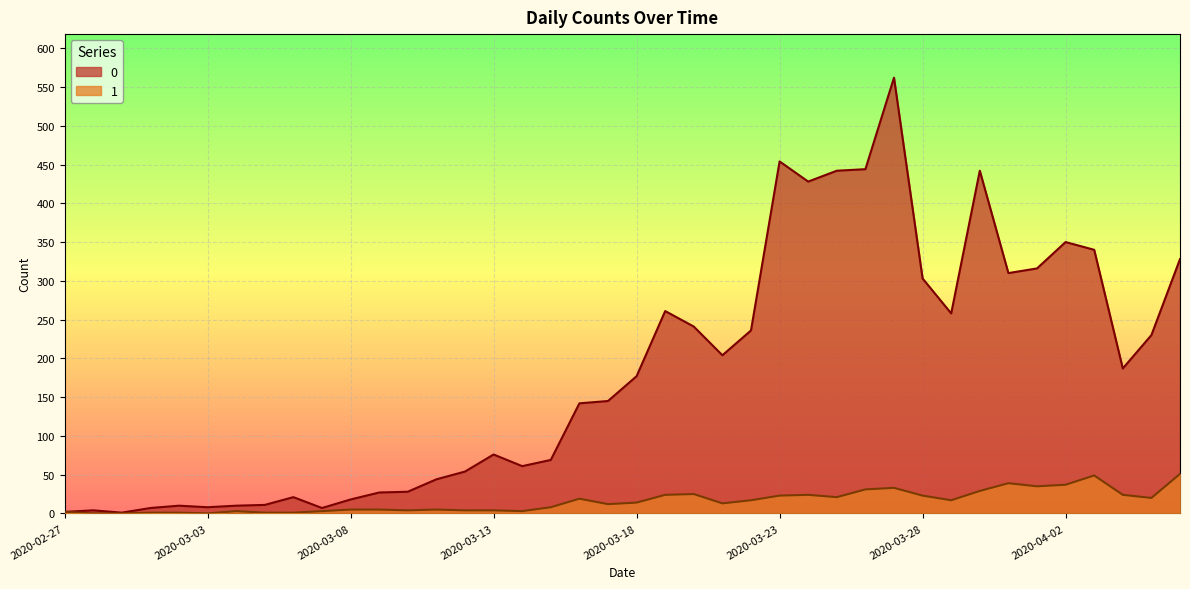

What is the spread (max minus min) of values at 2020-04-02?

313